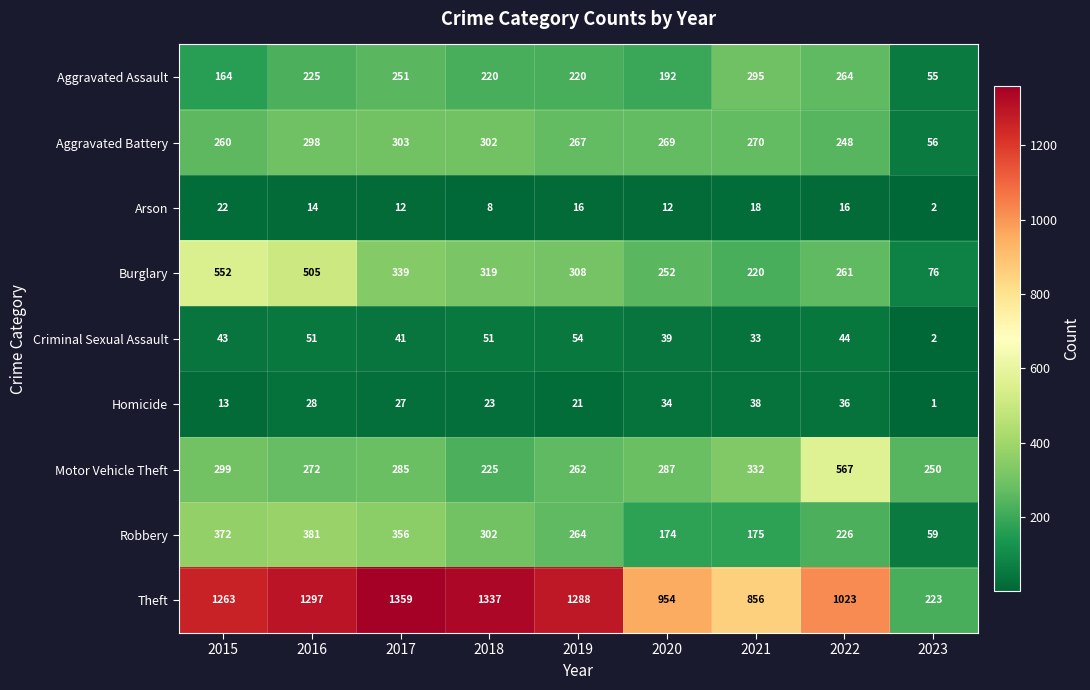

At which category does the chart reach its minimum across all series?

2023